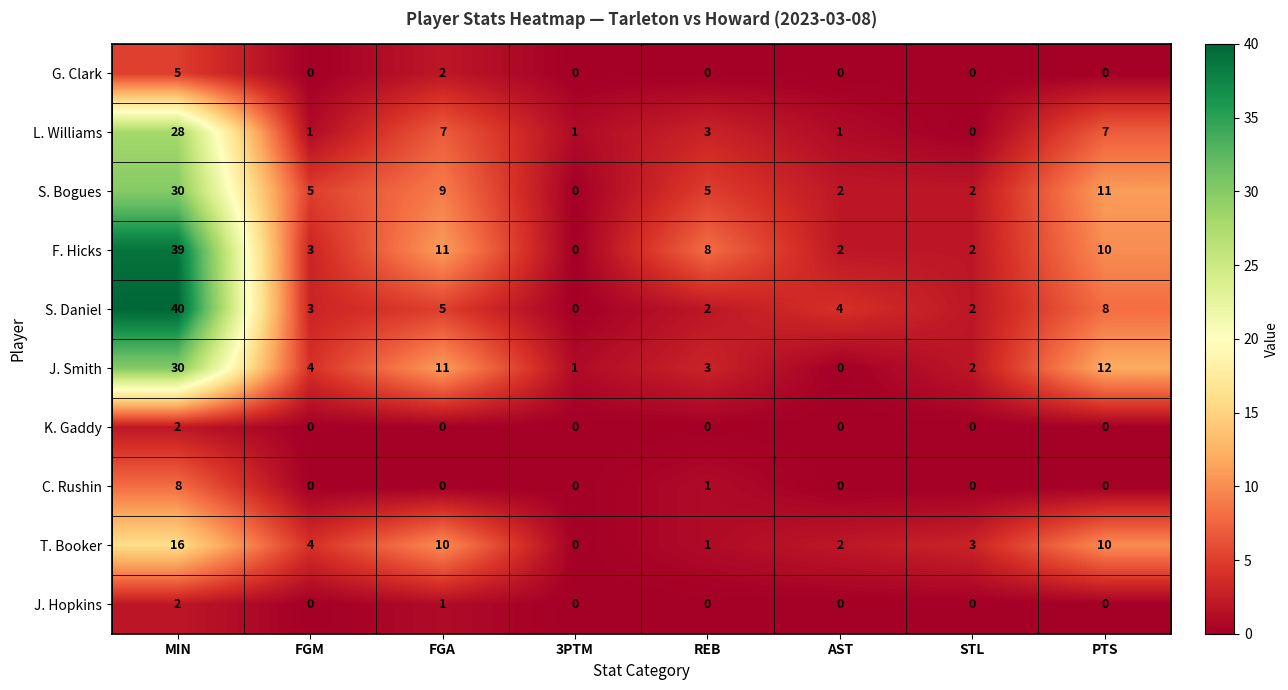

Count the number of categories in the chart.

8